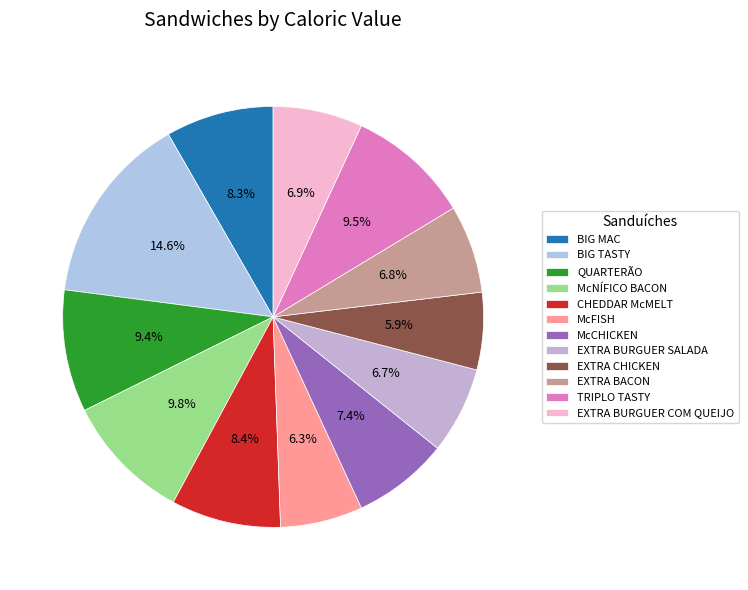

To the nearest percent, what is the difference between the TRIPLO TASTY and BIG MAC slice percentages?

1%